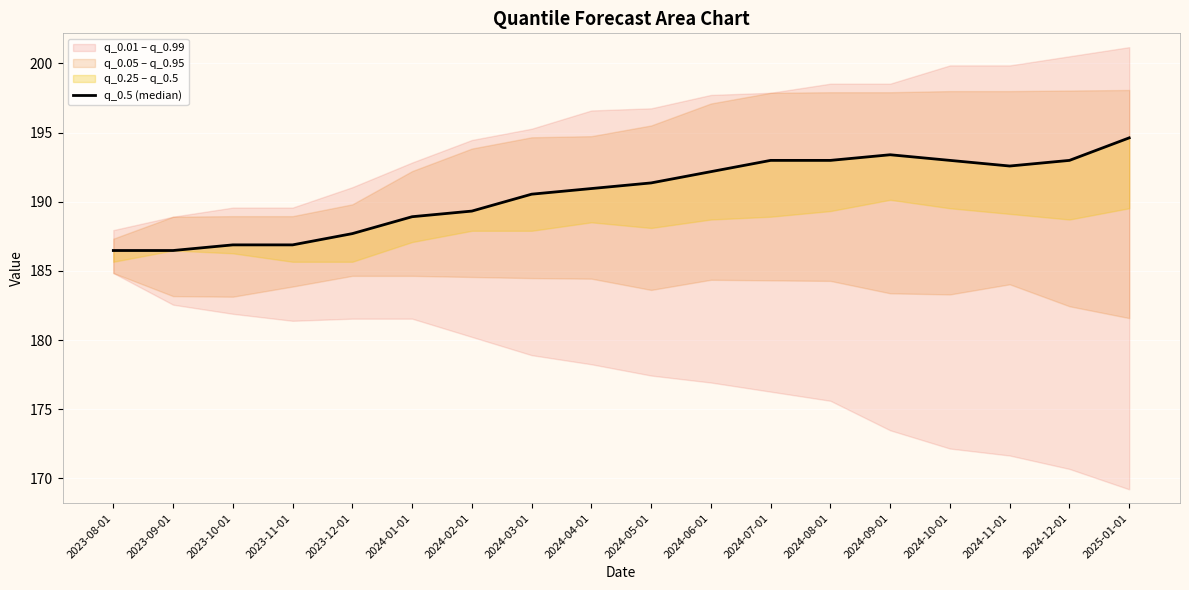

Read the value at 2024-06-01.

192.2